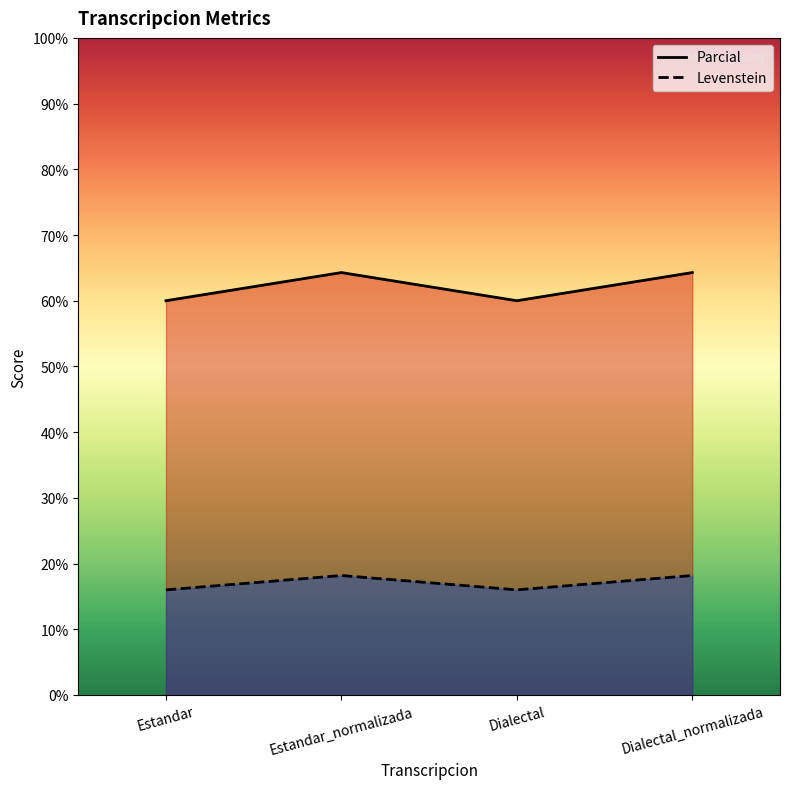

What is the difference between the highest and lowest values at Dialectal?

44.0